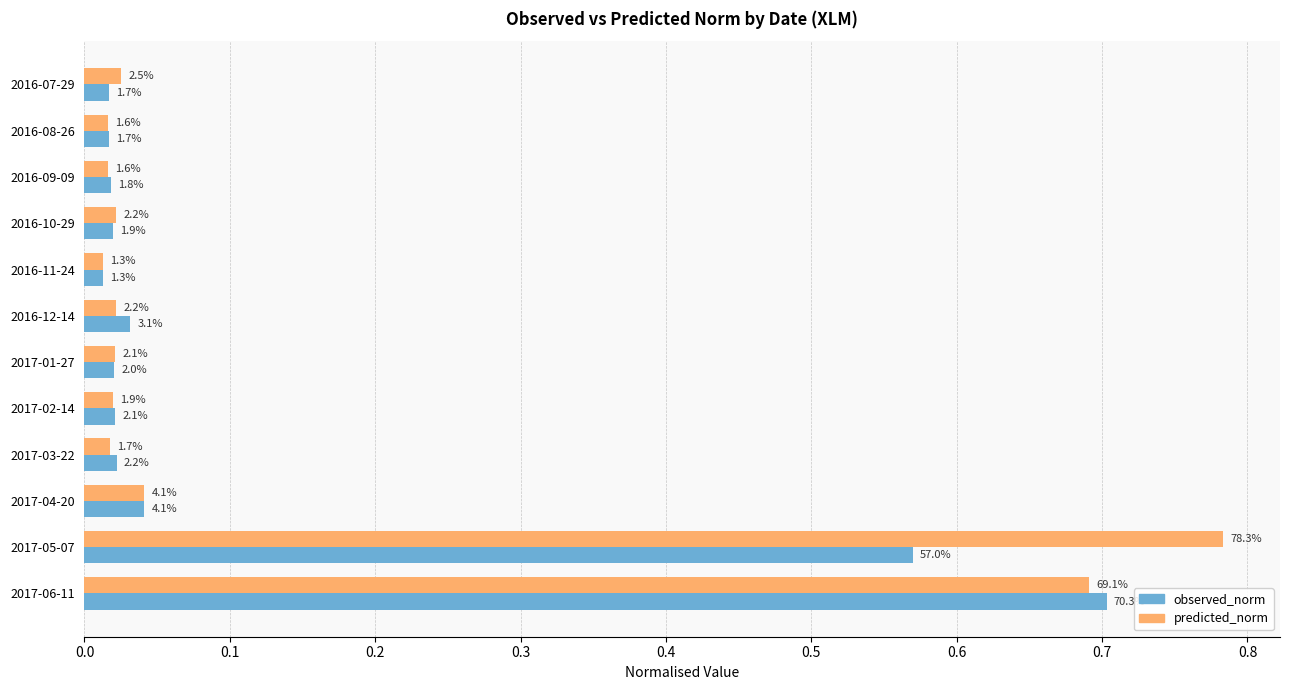

List the series in order of their overall mean, lowest first.

observed_norm, predicted_norm